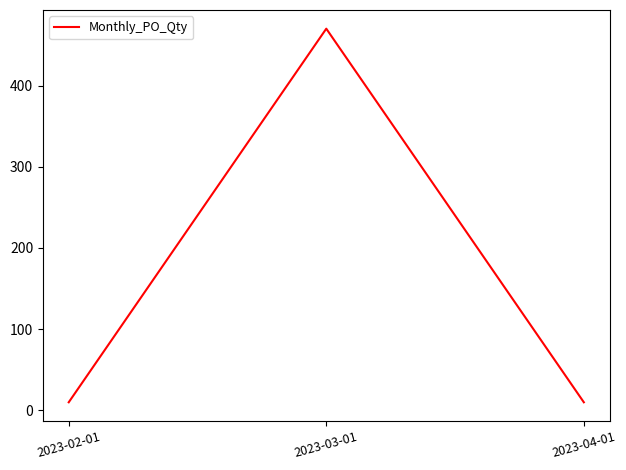

What is the approximate value at 2023-03-01?

470